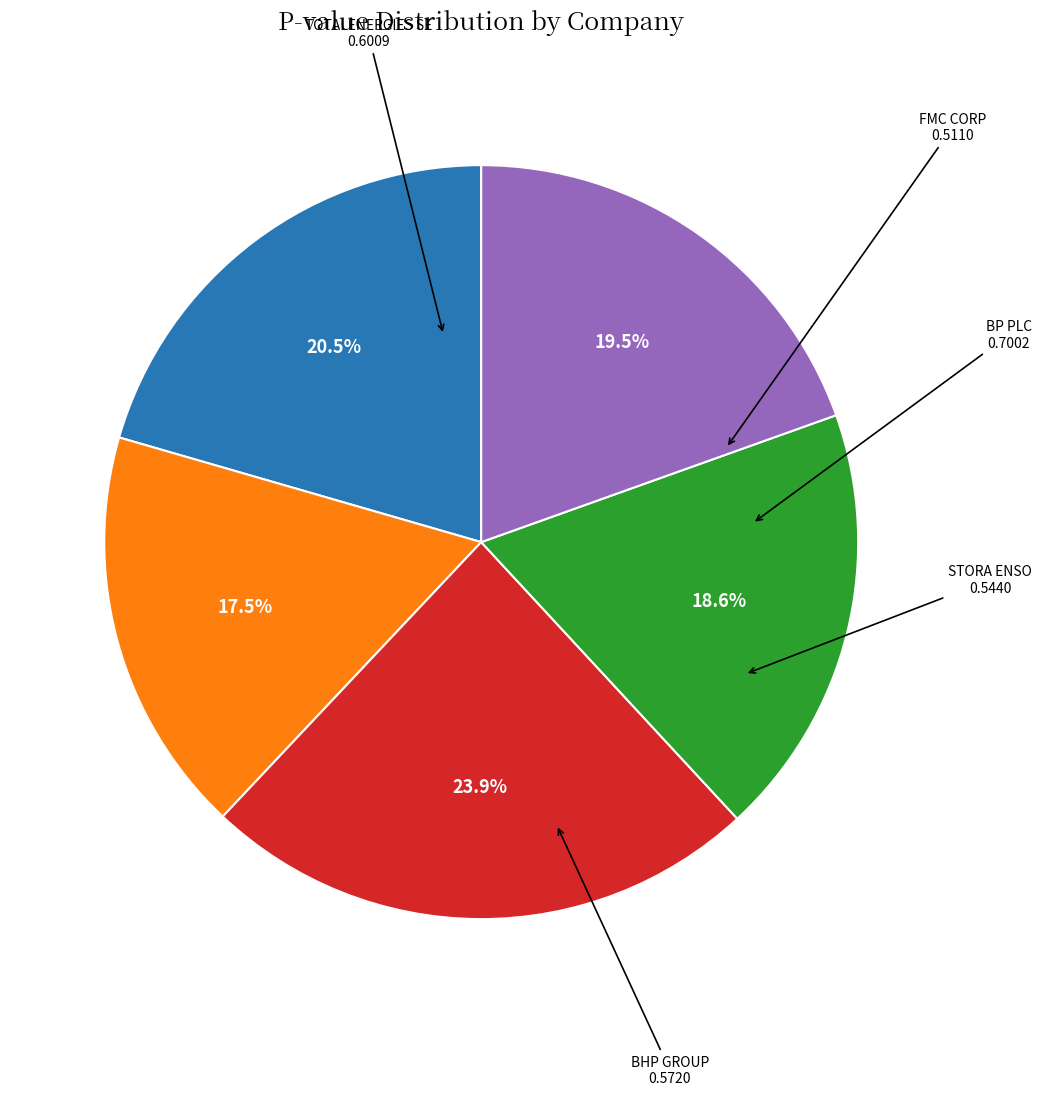

Is there any slice that represents more than half of the pie?

No